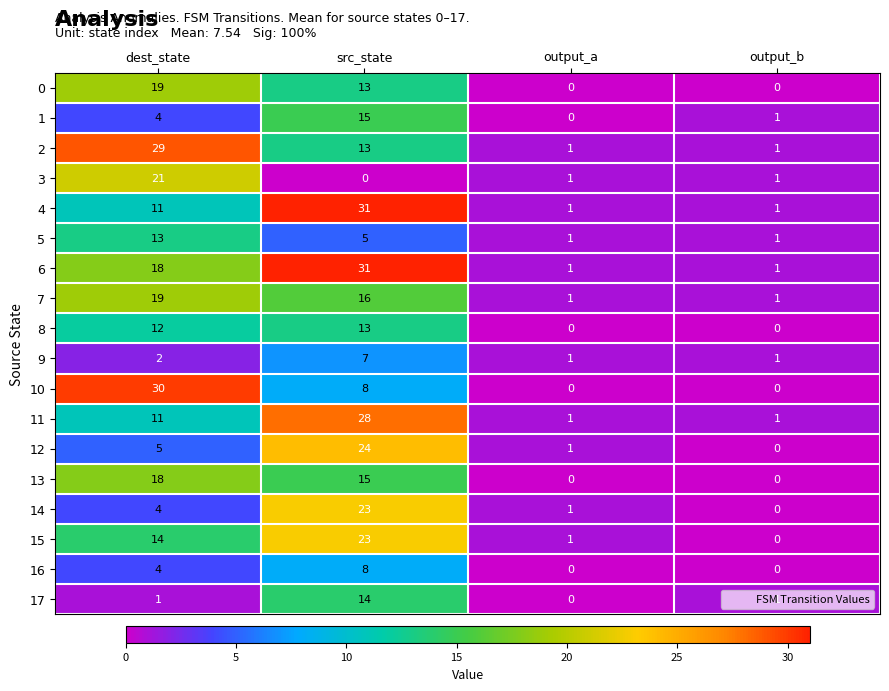

How many categories are shown in the chart?

4